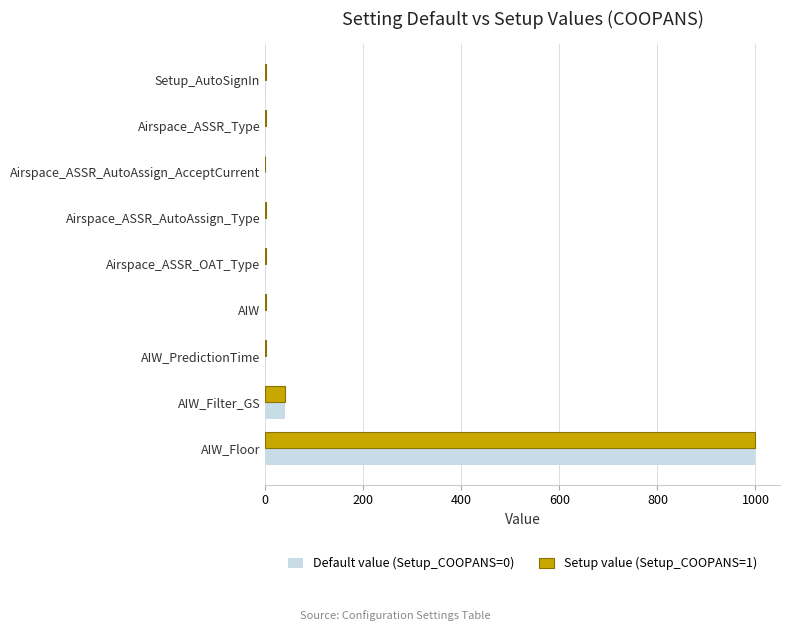

At which category is the sum across all series the highest?

AIW_Floor